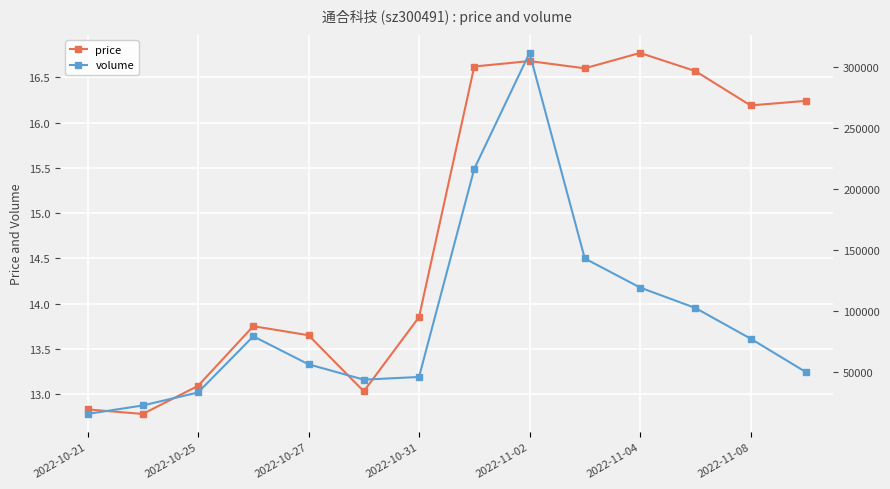

What is the maximum value shown in the chart?

311806.0